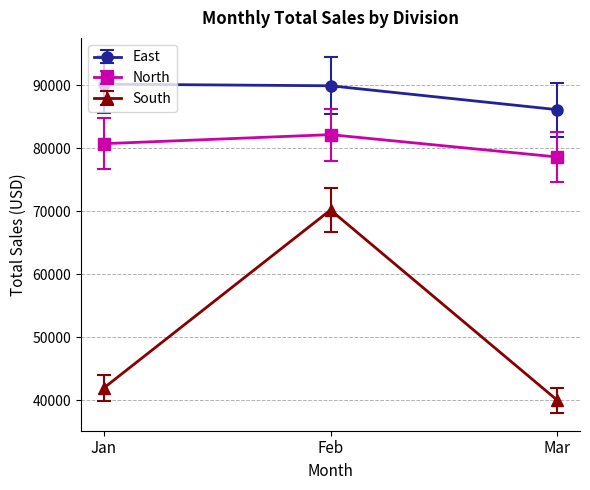

Does the chart display data point markers on the line(s)?

Yes